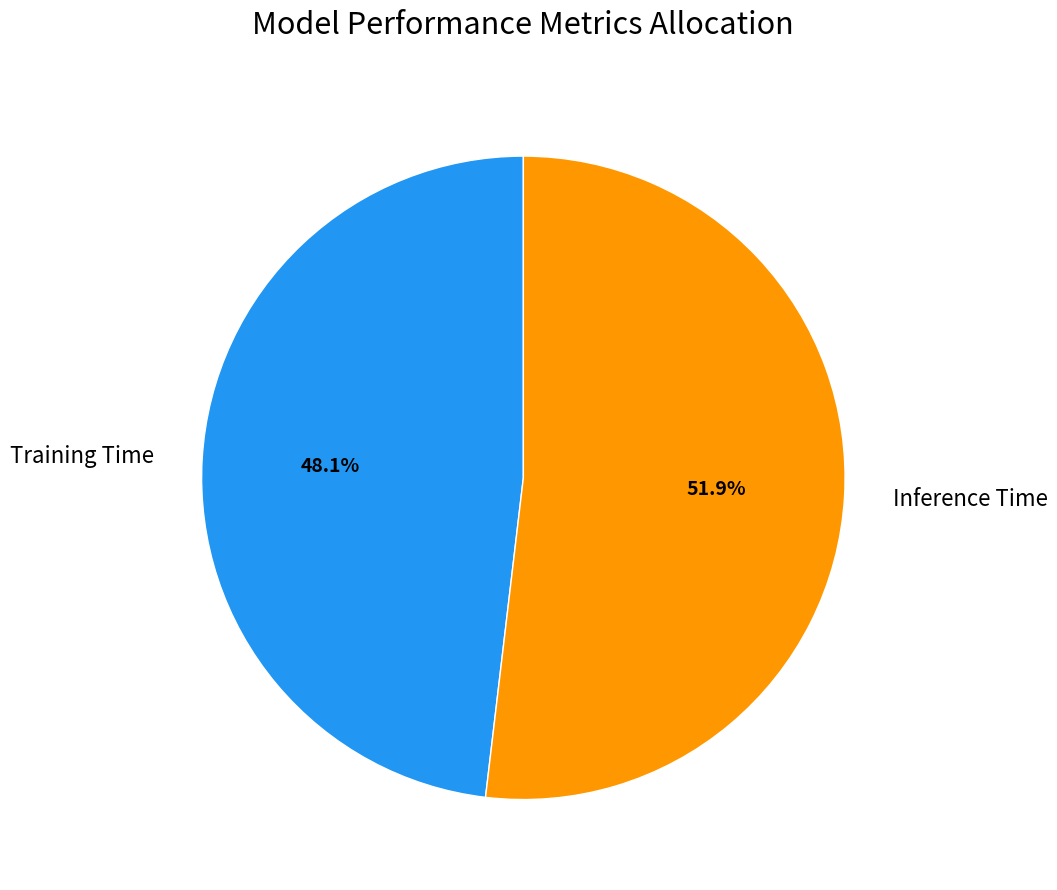

What percentage is NOT represented by Inference Time?

48.1%